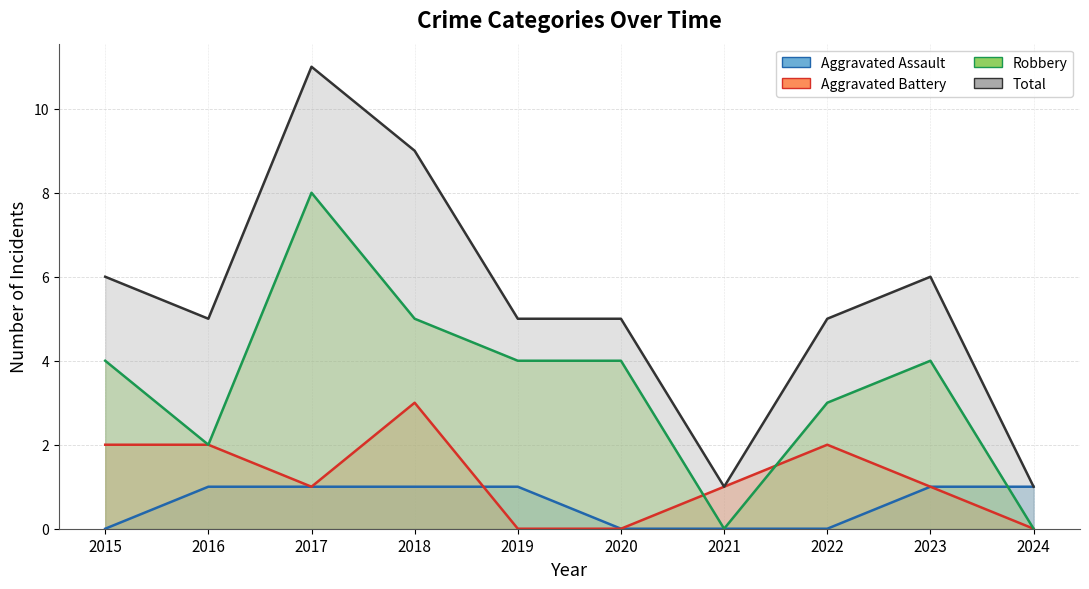

How many values in Robbery are above zero?

8